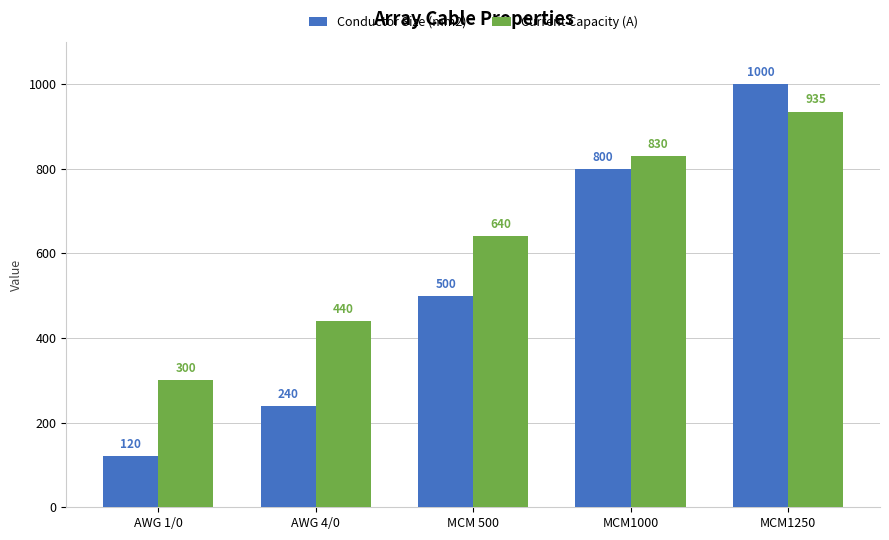

What is the total value across all series at AWG 1/0?

420